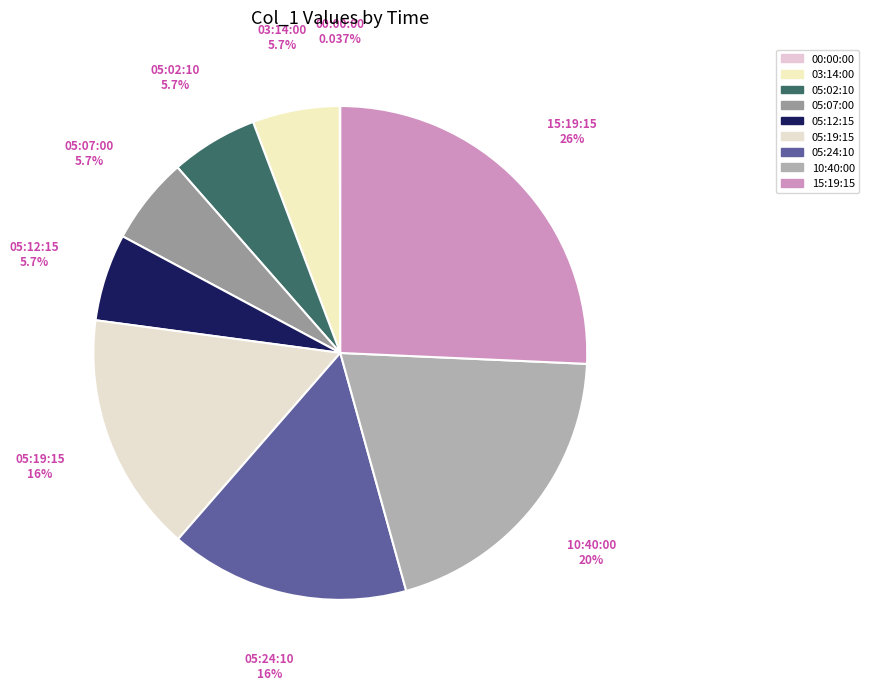

Do 05:07:00 and 10:40:00 together represent more than half of the pie?

No